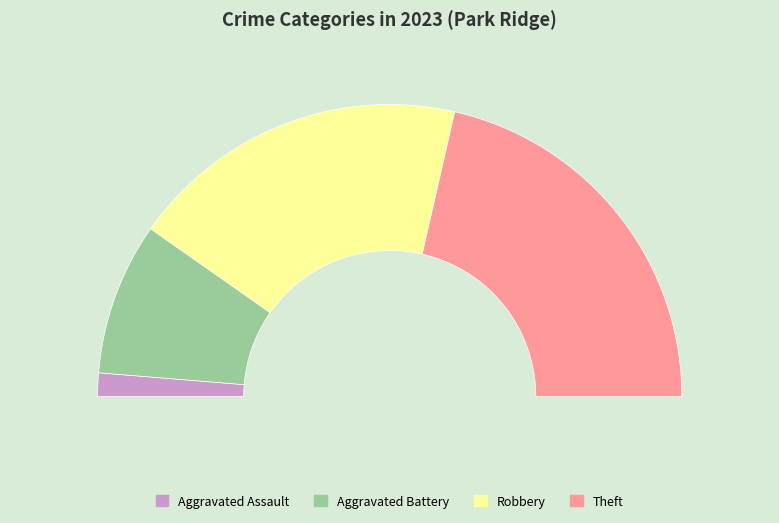

To the nearest percent, what is the combined percentage of Aggravated Battery and Theft?

60%